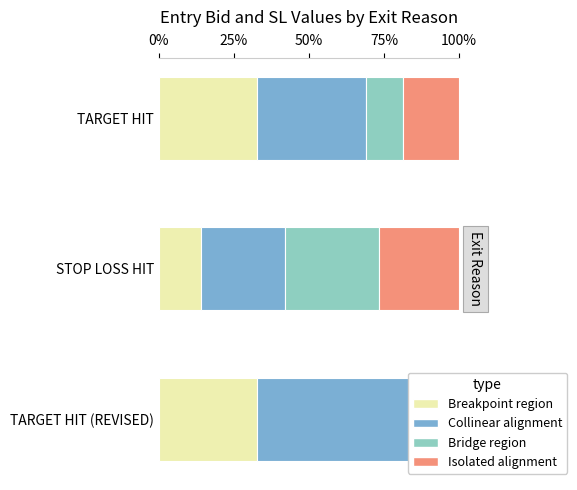

What is the minimum value for Breakpoint region?

0.1